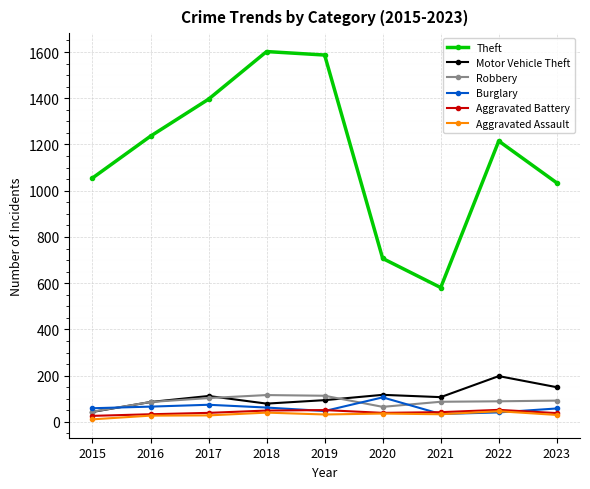

What is the difference between the maximum and minimum values in the Robbery series?

72